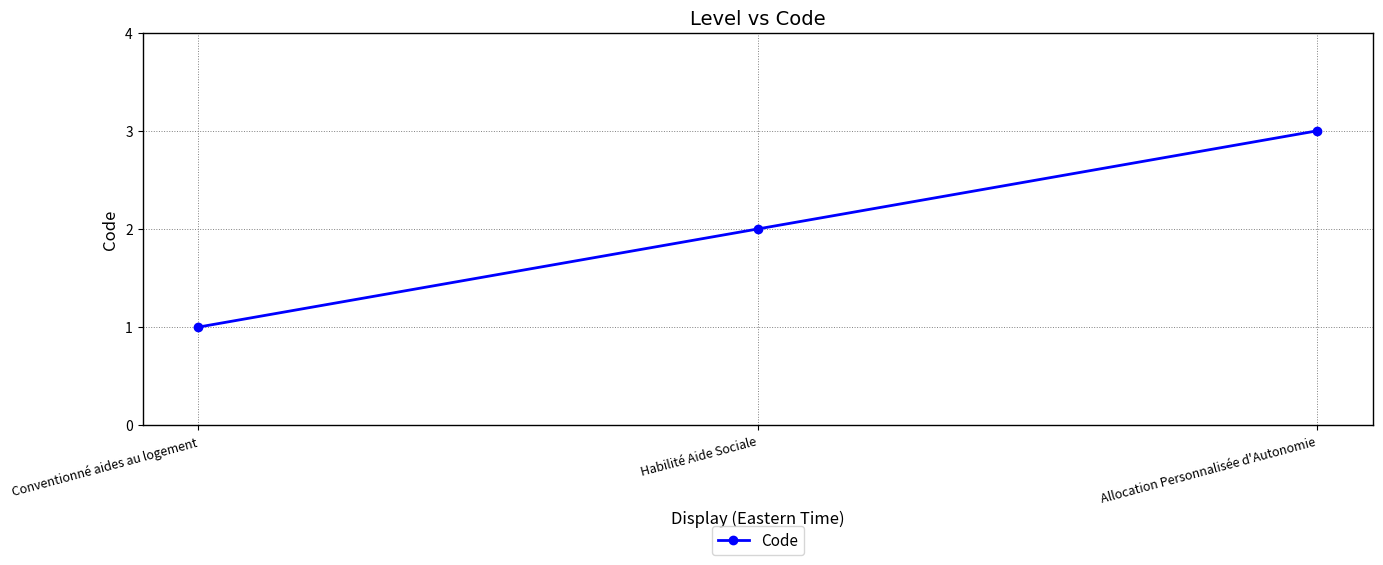

What is the ratio of the value at Allocation Personnalisée d'Autonomie to the value at Habilité Aide Sociale?

1.5